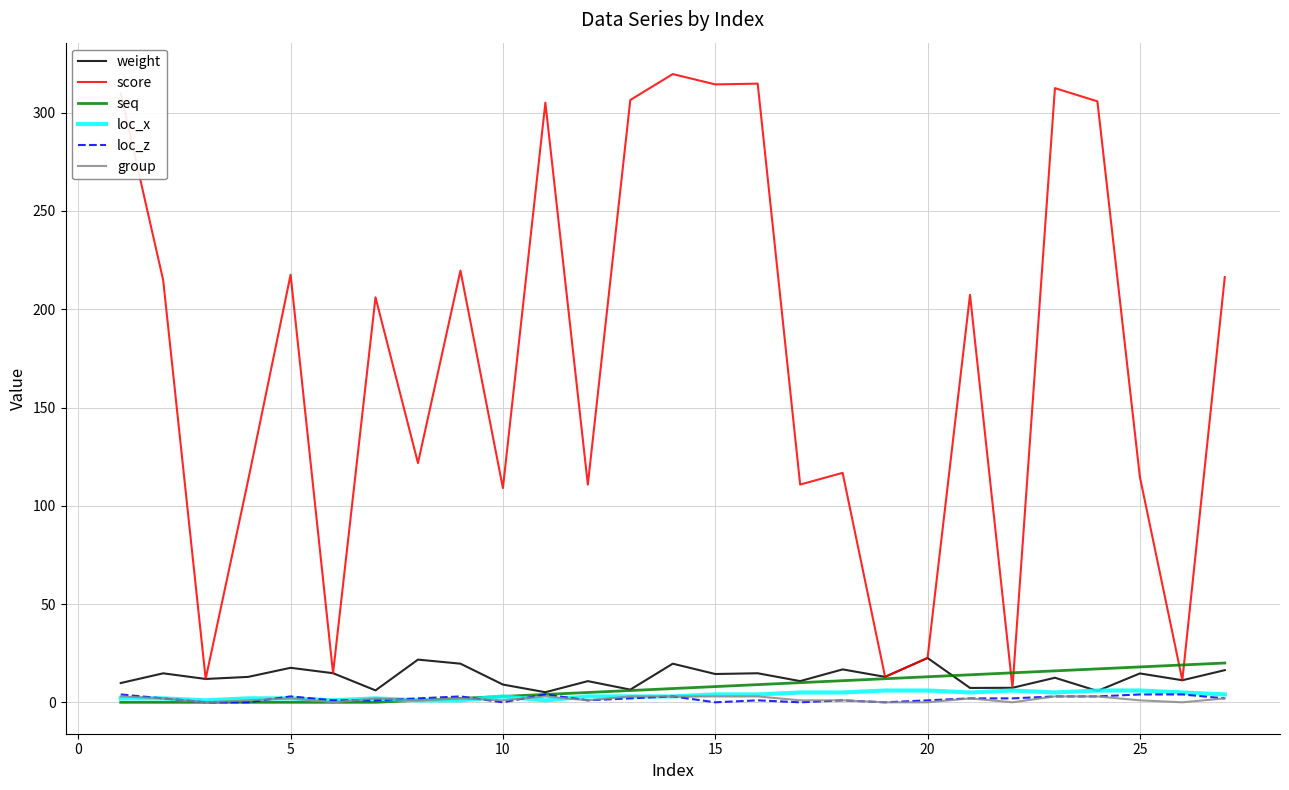

True or false: score and group cross at least once.

False